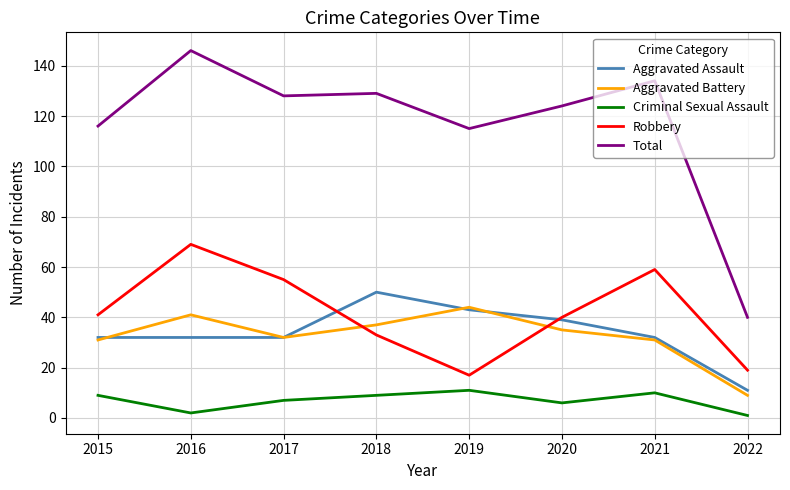

True or false: Aggravated Assault and Criminal Sexual Assault intersect in this chart.

False